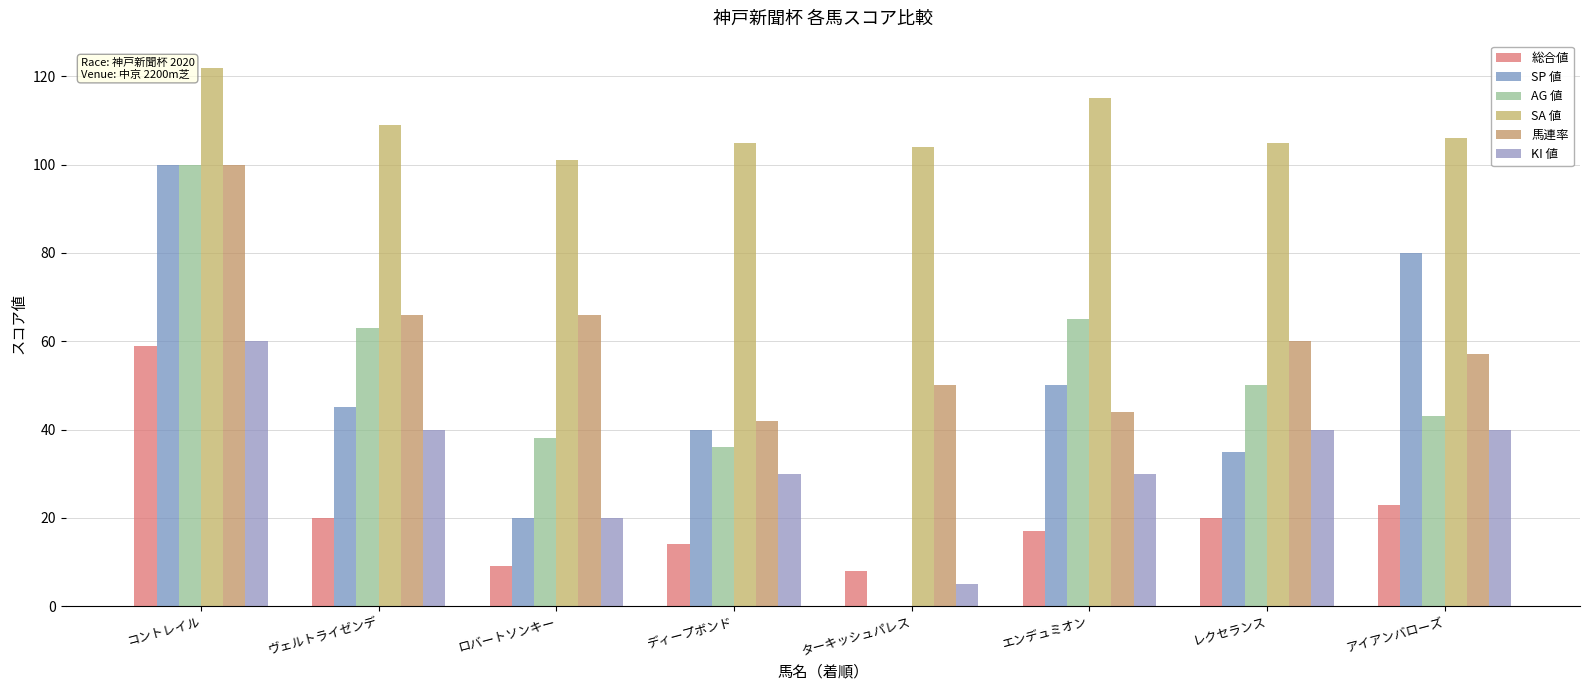

Reading left to right, what are all the values shown in this chart?

総合値: 59	20	9	14	8	17	20	23
SP 値: 100	45	20	40	0	50	35	80
AG 値: 100	63	38	36	0	65	50	43
SA 値: 122	109	101	105	104	115	105	106
馬連率: 100	66	66	42	50	44	60	57
KI 値: 60	40	20	30	5	30	40	40